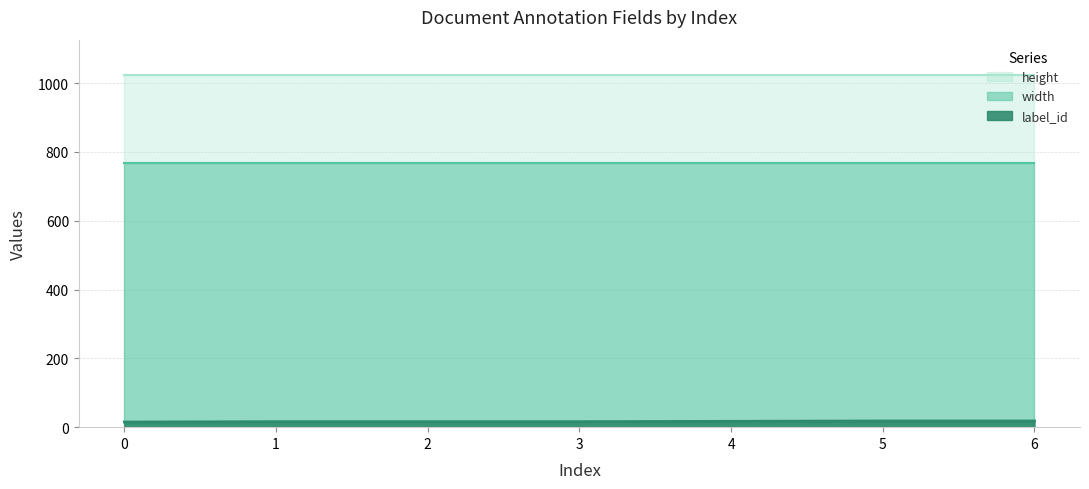

What are all the series names shown in the legend?

label_id, width, height